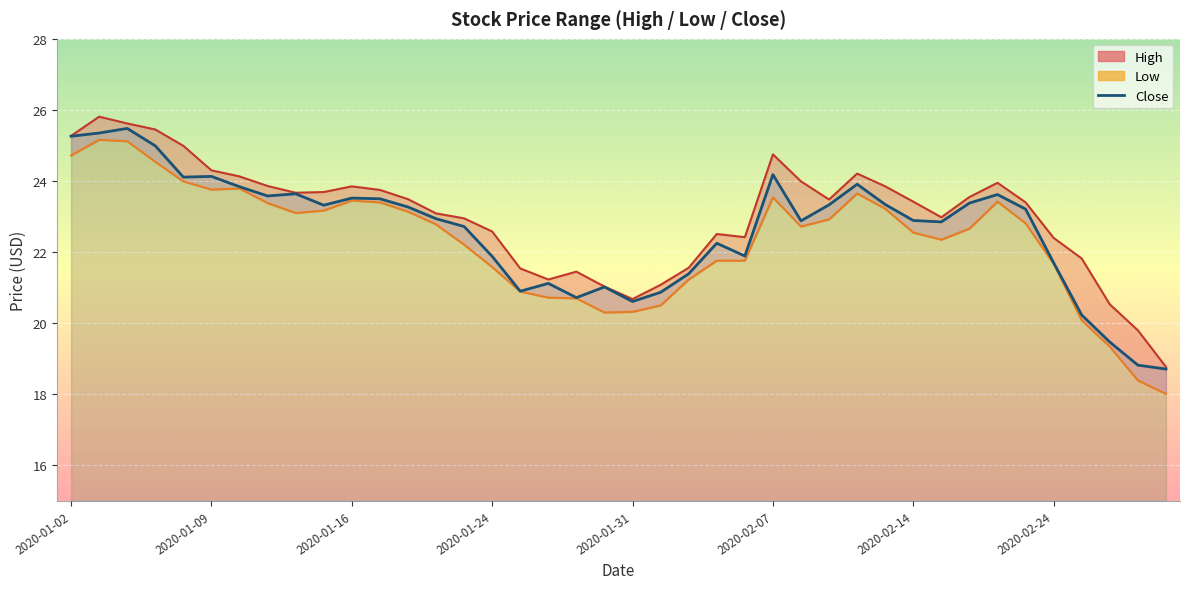

Reading left to right, extract all data points from this chart.

25.3	25.4	25.5	25.0	24.1	24.1	23.8	23.6	23.6	23.3	23.5	23.5	23.3	22.9	22.7	21.9	20.9	21.1	20.7	21.0	20.6	20.9	21.4	22.2	21.9	24.2	22.9	23.3	23.9	23.3	22.9	22.9	23.4	23.6	23.2	21.7	20.2	19.5	18.8	18.7